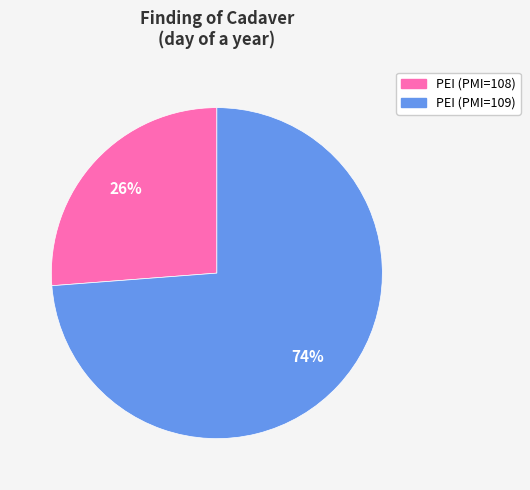

Is there a majority slice in this chart?

Yes